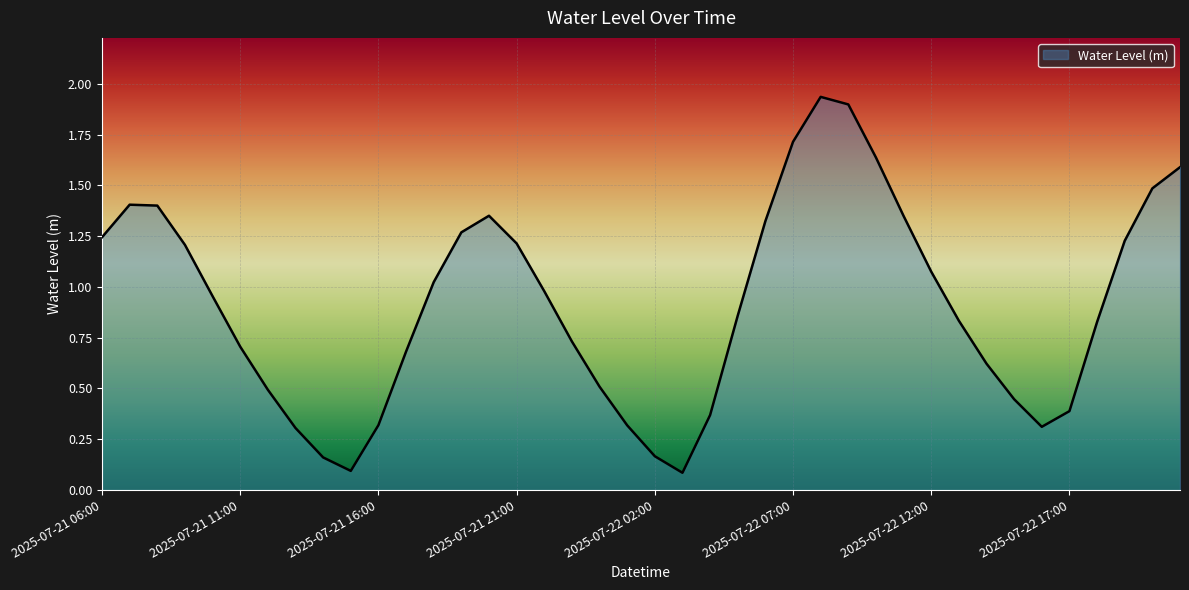

List the labels in order of value, smallest first.

2025-07-22 03:00, 2025-07-21 15:00, 2025-07-21 14:00, 2025-07-22 02:00, 2025-07-21 13:00, 2025-07-22 16:00, 2025-07-22 01:00, 2025-07-21 16:00, 2025-07-22 04:00, 2025-07-22 17:00, 2025-07-22 15:00, 2025-07-21 12:00, 2025-07-22 00:00, 2025-07-22 14:00, 2025-07-21 17:00, 2025-07-21 11:00, 2025-07-21 23:00, 2025-07-22 18:00, 2025-07-22 13:00, 2025-07-22 05:00, 2025-07-21 10:00, 2025-07-21 22:00, 2025-07-21 18:00, 2025-07-22 12:00, 2025-07-21 09:00, 2025-07-21 21:00, 2025-07-22 19:00, 2025-07-21 06:00, 2025-07-21 19:00, 2025-07-22 06:00, 2025-07-22 11:00, 2025-07-21 20:00, 2025-07-21 08:00, 2025-07-21 07:00, 2025-07-22 20:00, 2025-07-22 21:00, 2025-07-22 10:00, 2025-07-22 07:00, 2025-07-22 09:00, 2025-07-22 08:00